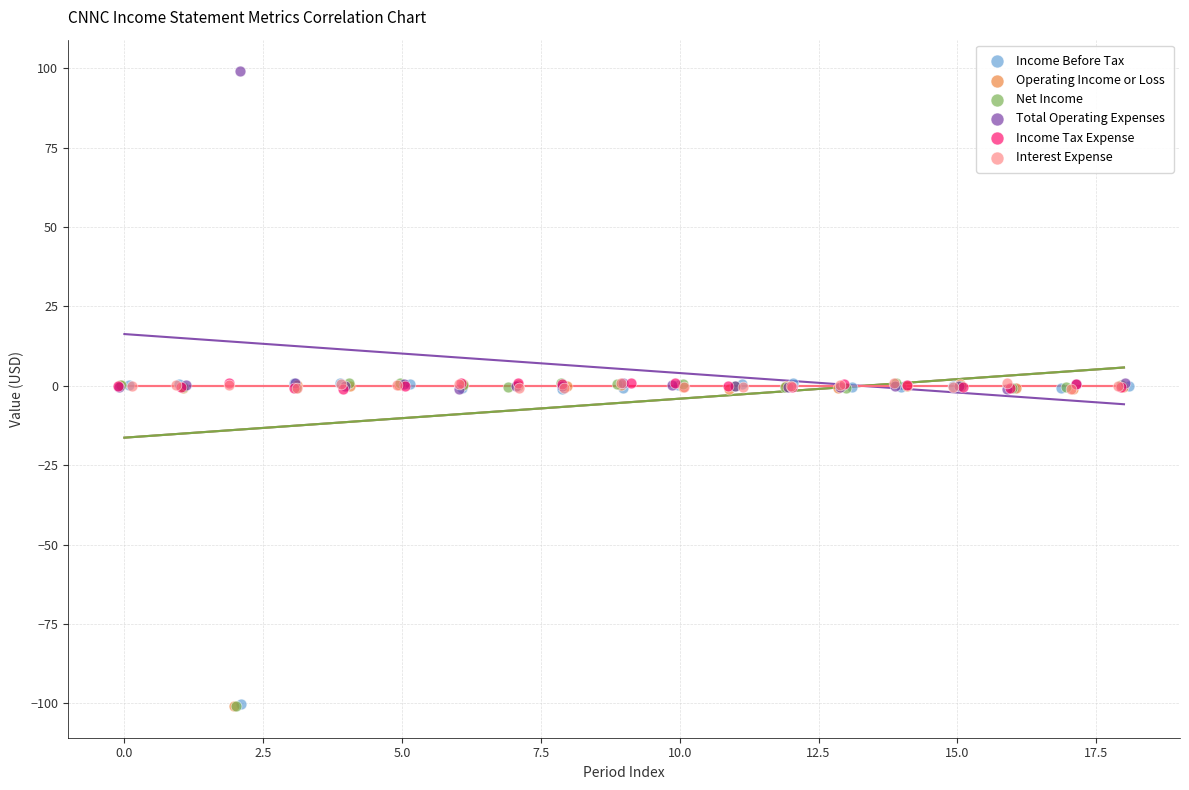

Which series reaches the maximum Y coordinate?

Total Operating Expenses